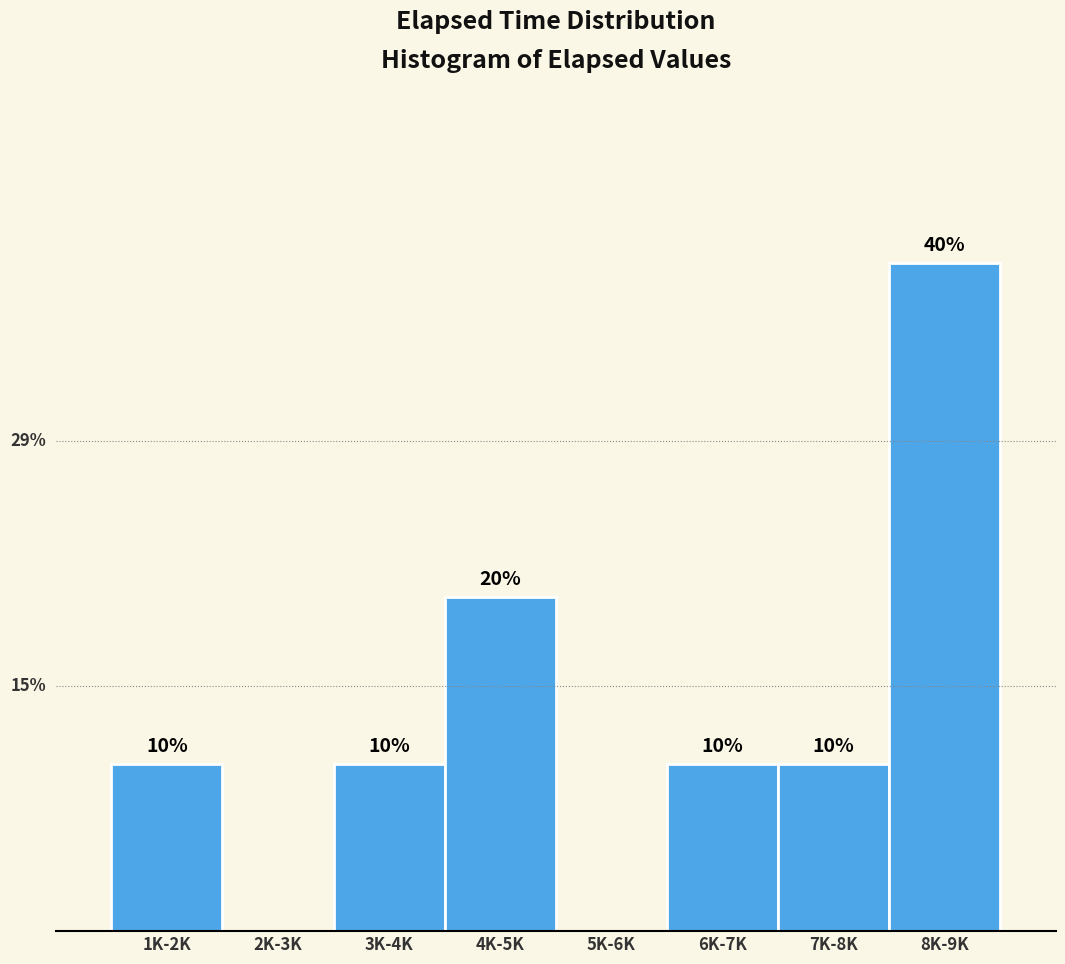

Which has a higher value, 2K-3K or 1K-2K?

1K-2K